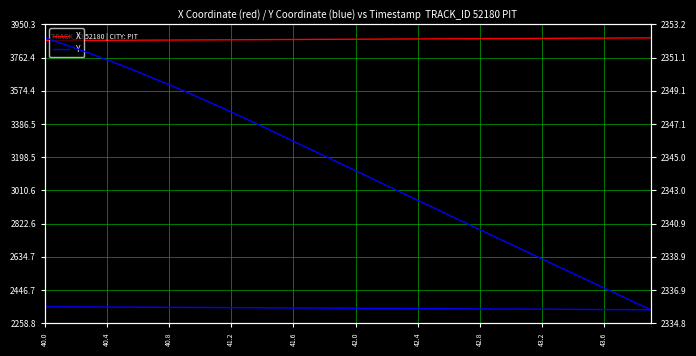

At which label does X reach its minimum?

40.0